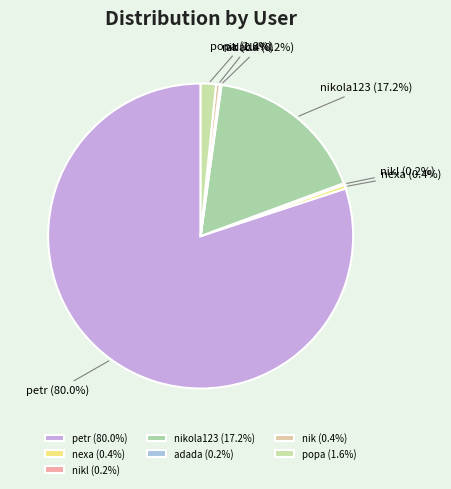

Is popa the majority of the pie?

No